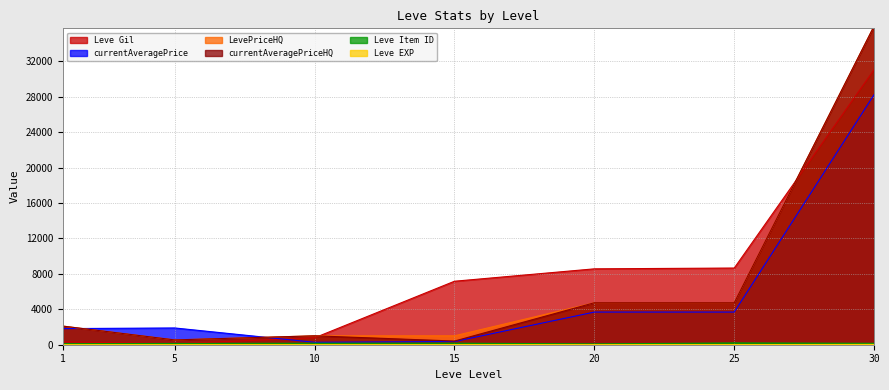

Between which two adjacent categories do currentAveragePrice and LevePriceHQ first intersect?

1 and 5